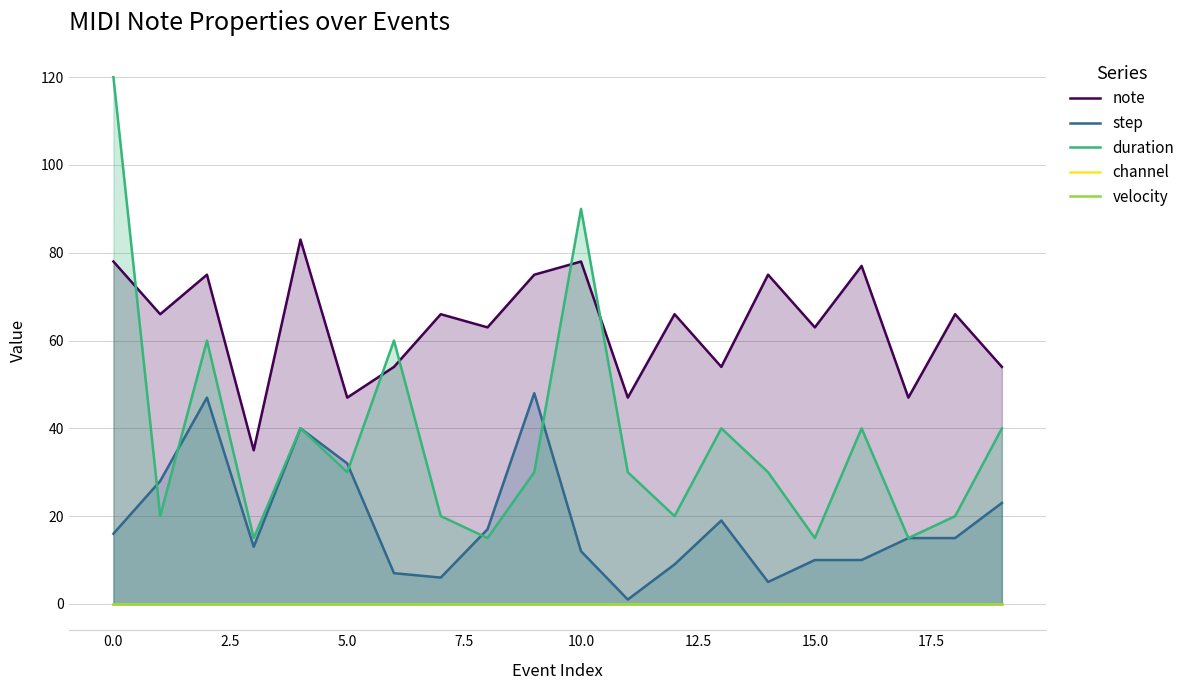

The value of duration at 15.0 is 15. True or false?

True